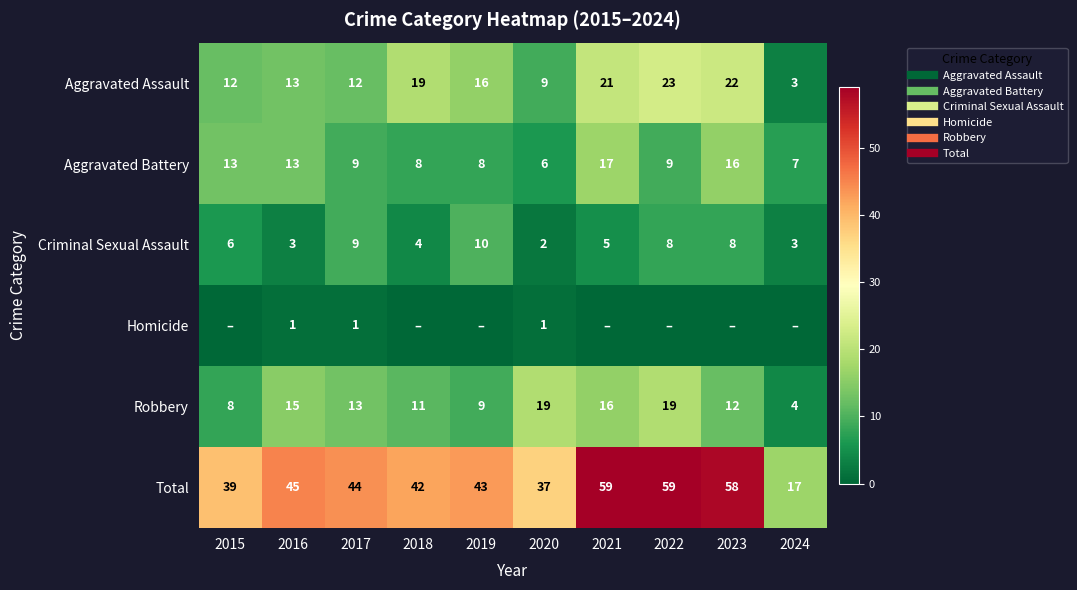

True or false: Robbery has a value of 14 at 2015.

False